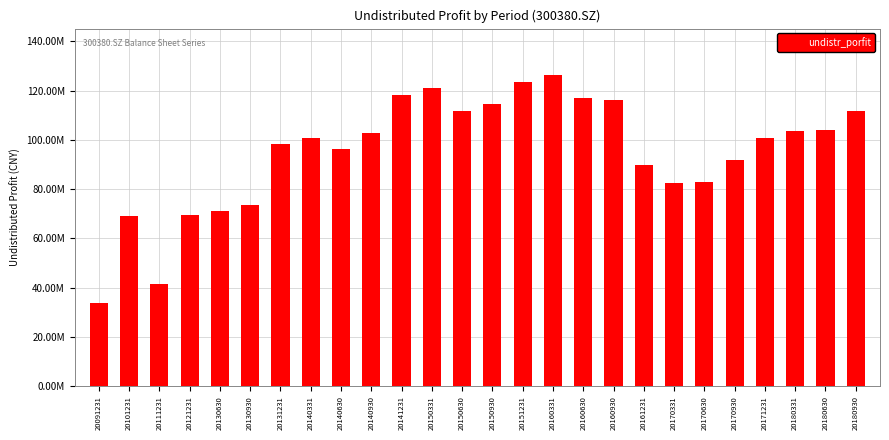

Between 20161231 and 20170630, which is larger?

20161231